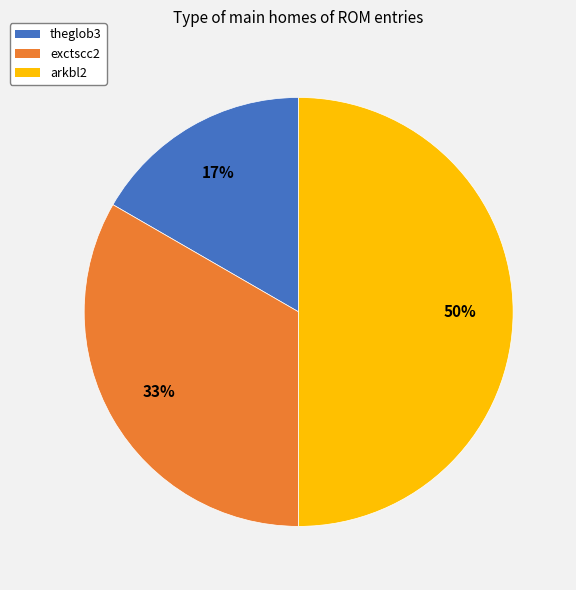

To the nearest percent, what is the difference between the largest and smallest slice percentages?

33%